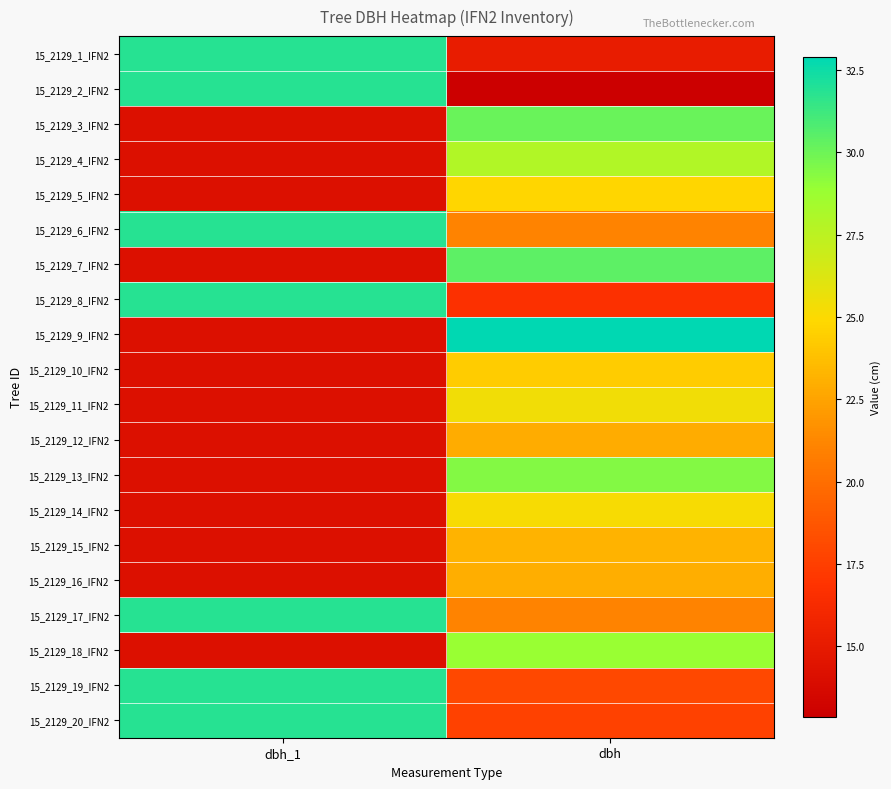

How many series are shown in this chart?

20